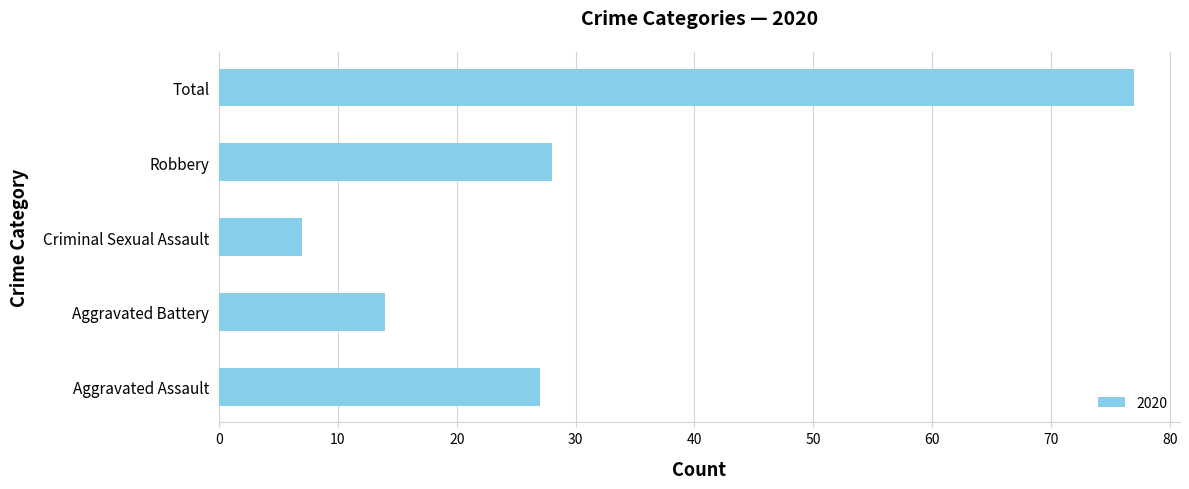

What is the sum of the values at Robbery and Aggravated Battery?

42